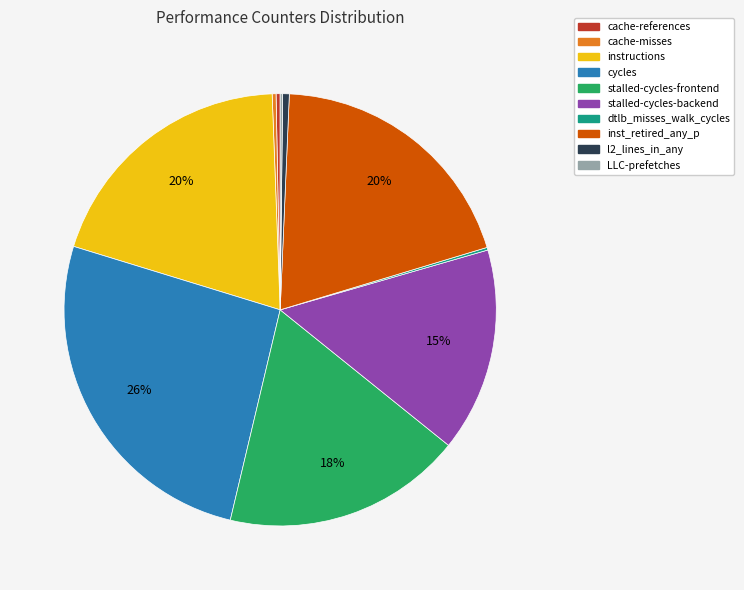

True or false: stalled-cycles-backend accounts for 24% of the total.

False